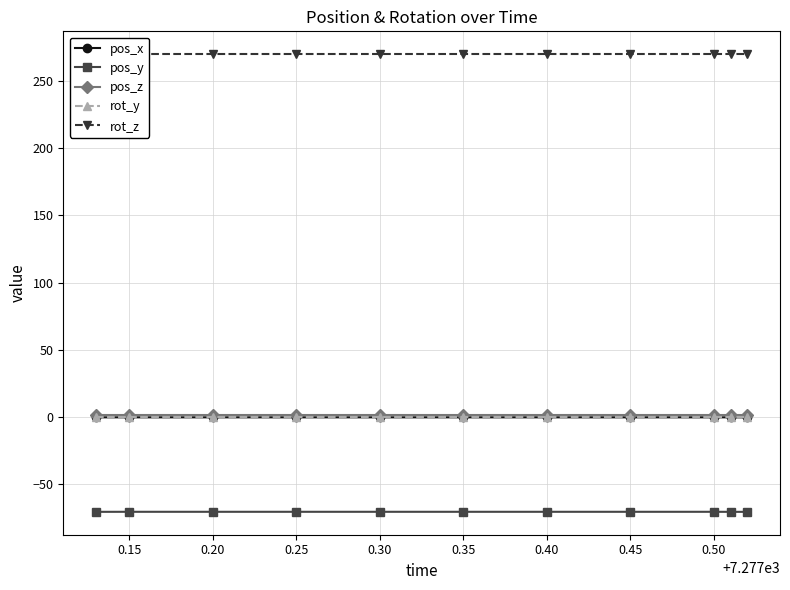

The value of pos_y at 0.20 is -70.7. True or false?

True